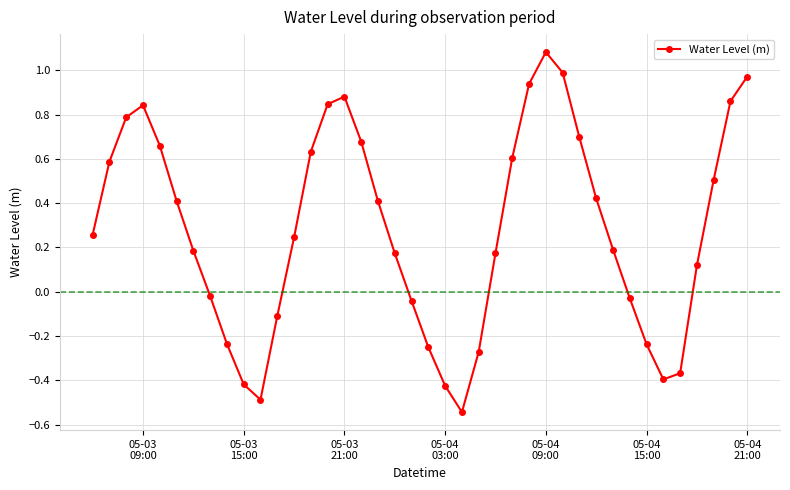

True or false: there are more than 0 points higher than both neighbors.

True